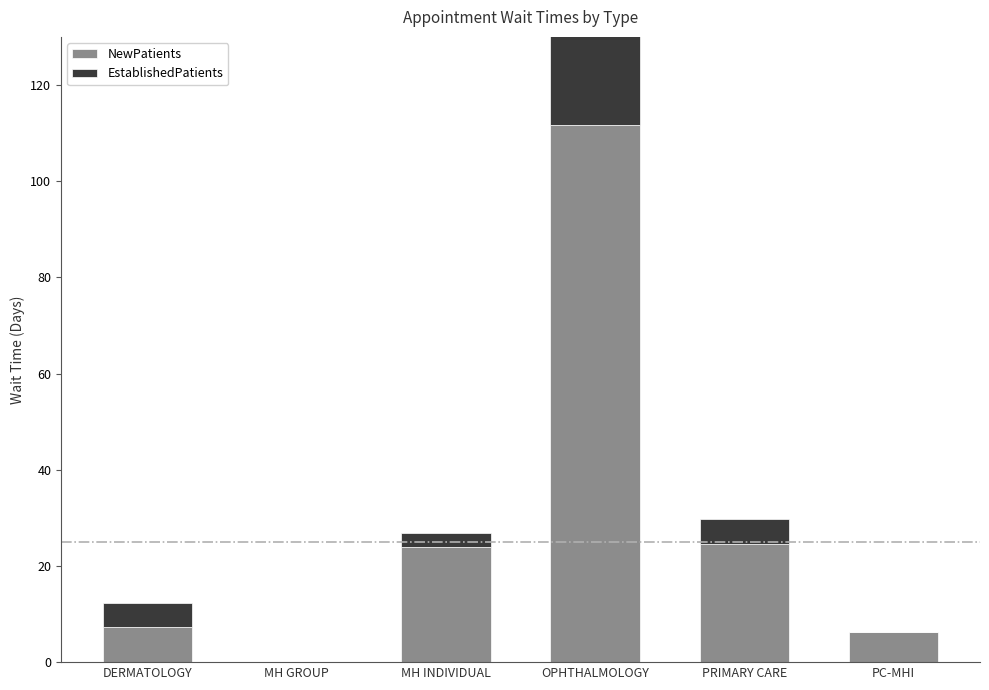

At which label does NewPatients reach its peak?

OPHTHALMOLOGY